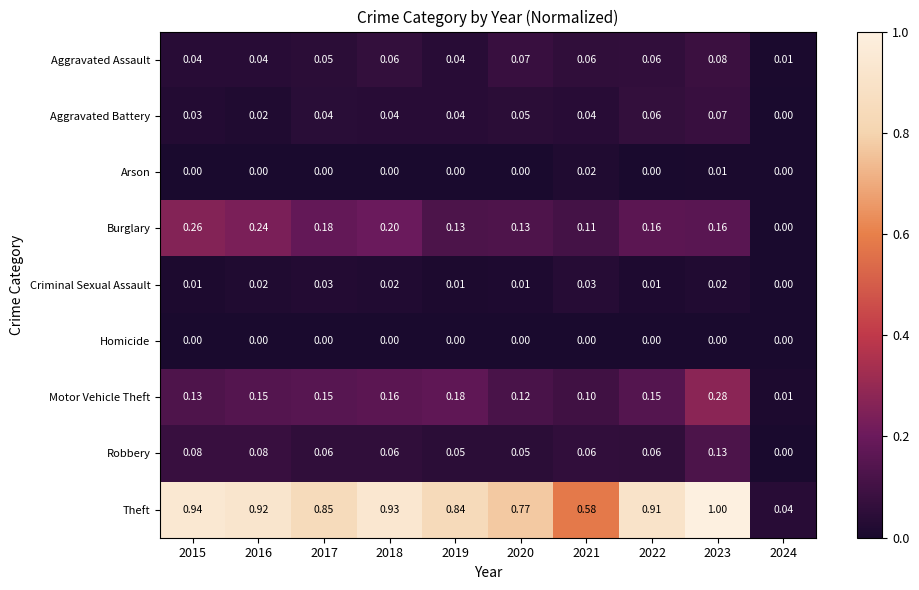

Which series has the largest total across all categories?

Theft